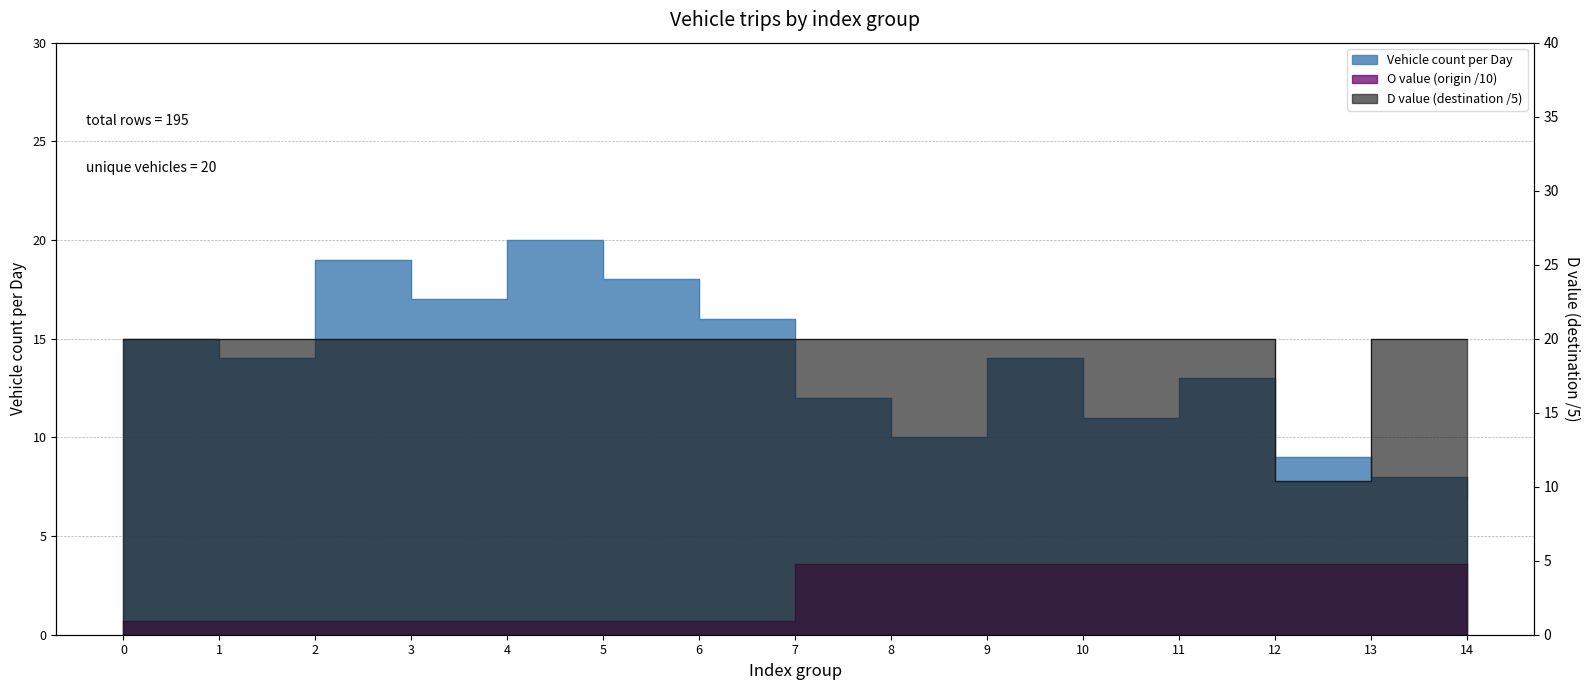

At which label does Vehicle count per Day reach its minimum?

14